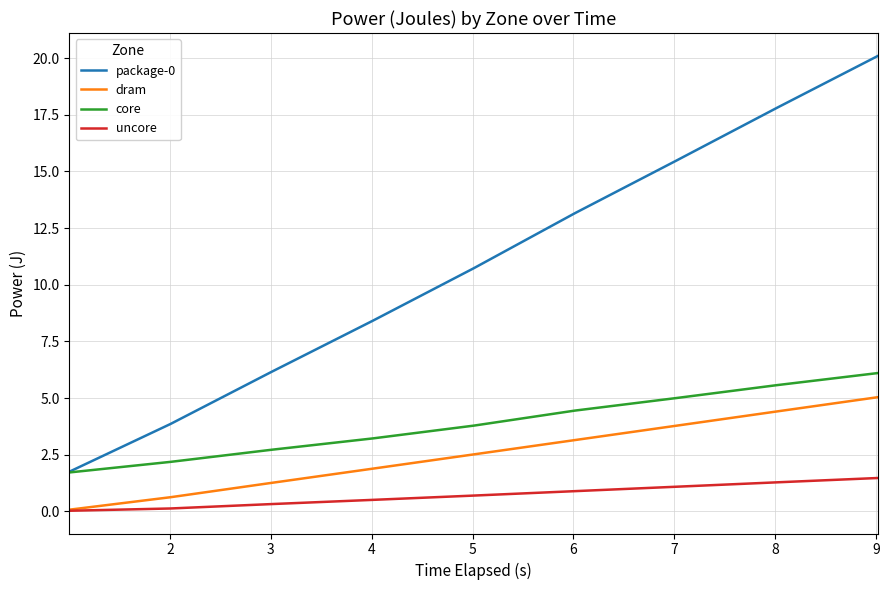

True or false: package-0 and dram intersect in this chart.

False